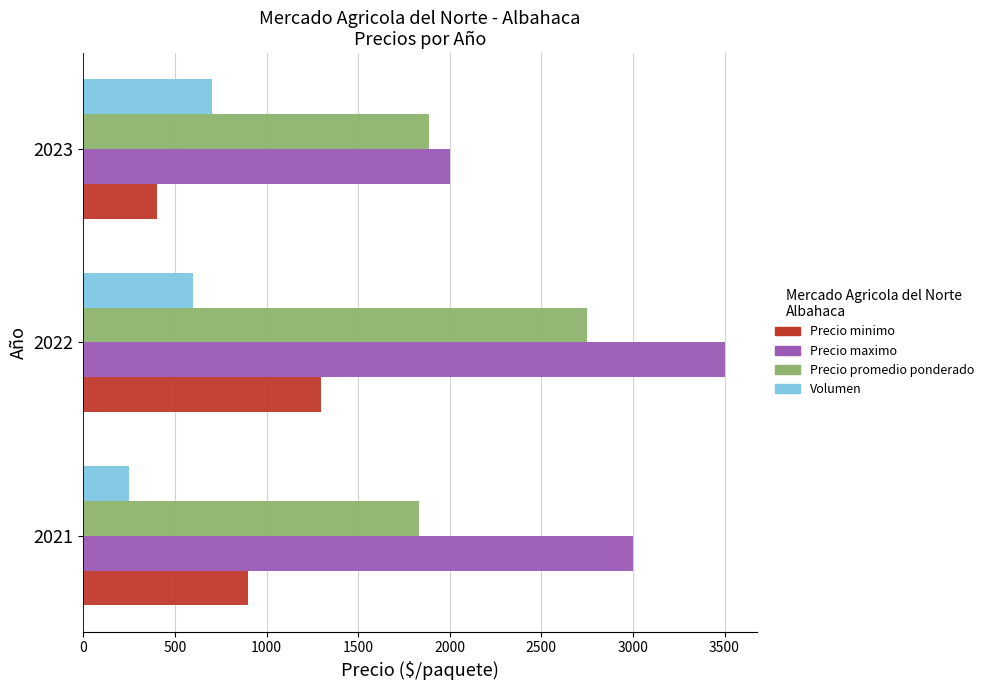

Rank the series by their average value, from highest to lowest.

Precio maximo, Precio promedio ponderado, Precio minimo, Volumen